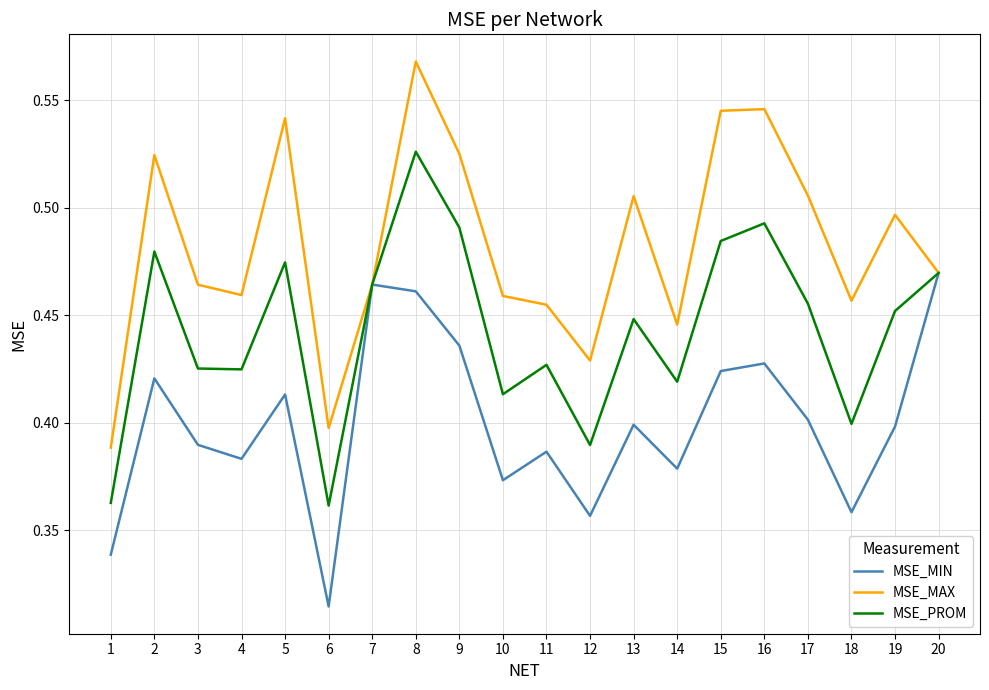

Is it true that MSE_MAX equals 0.7 at 15?

False